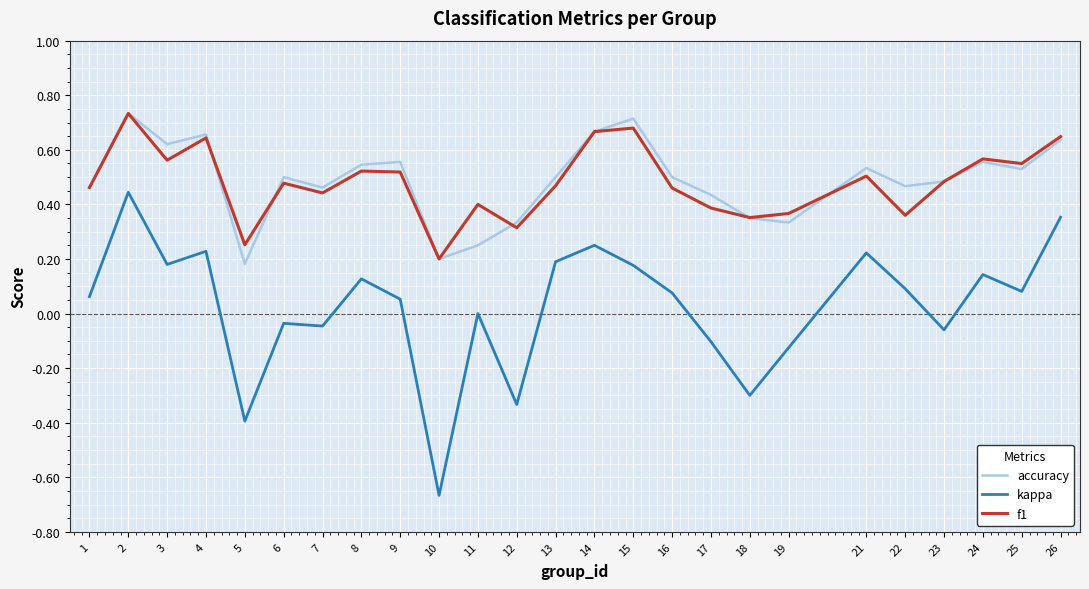

What are all the series names shown in the legend?

accuracy, kappa, f1